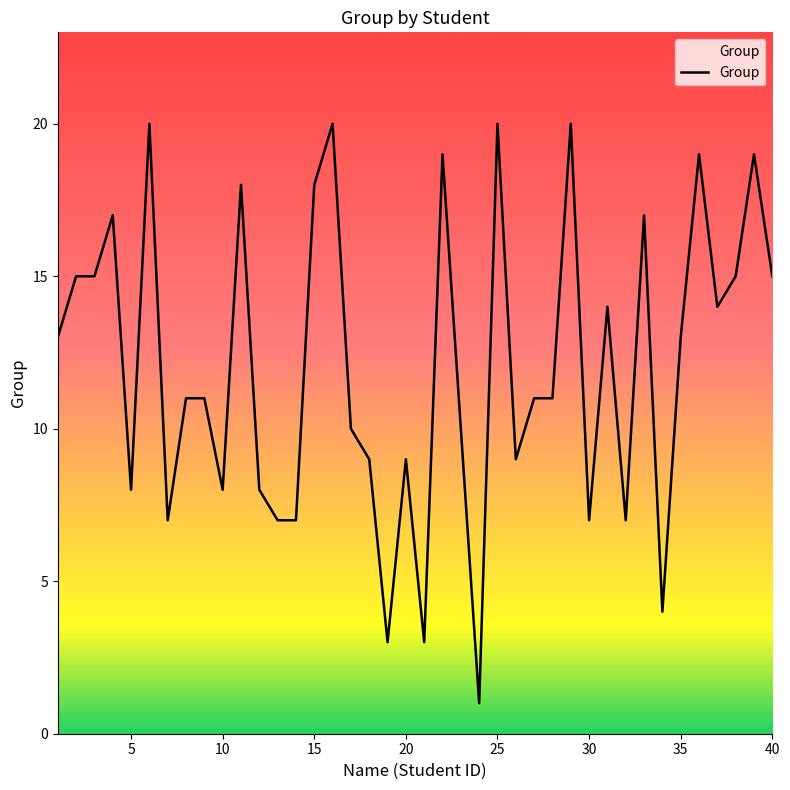

Does the chart have visible grid lines?

No